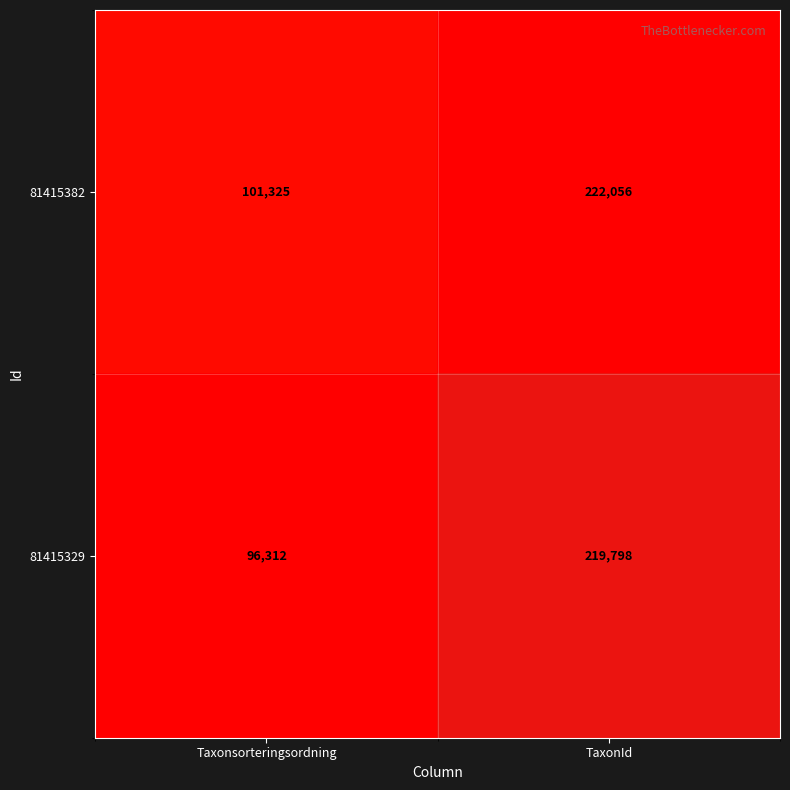

List the series in order of their peak value, highest first.

81415382, 81415329